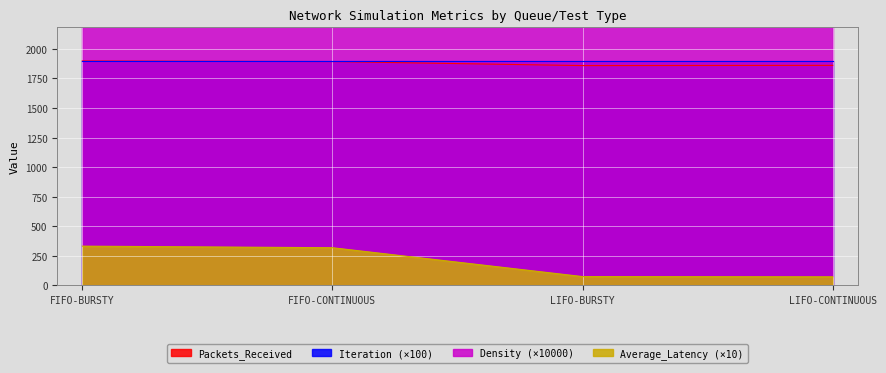

What is the maximum value shown in the chart?

1898.0